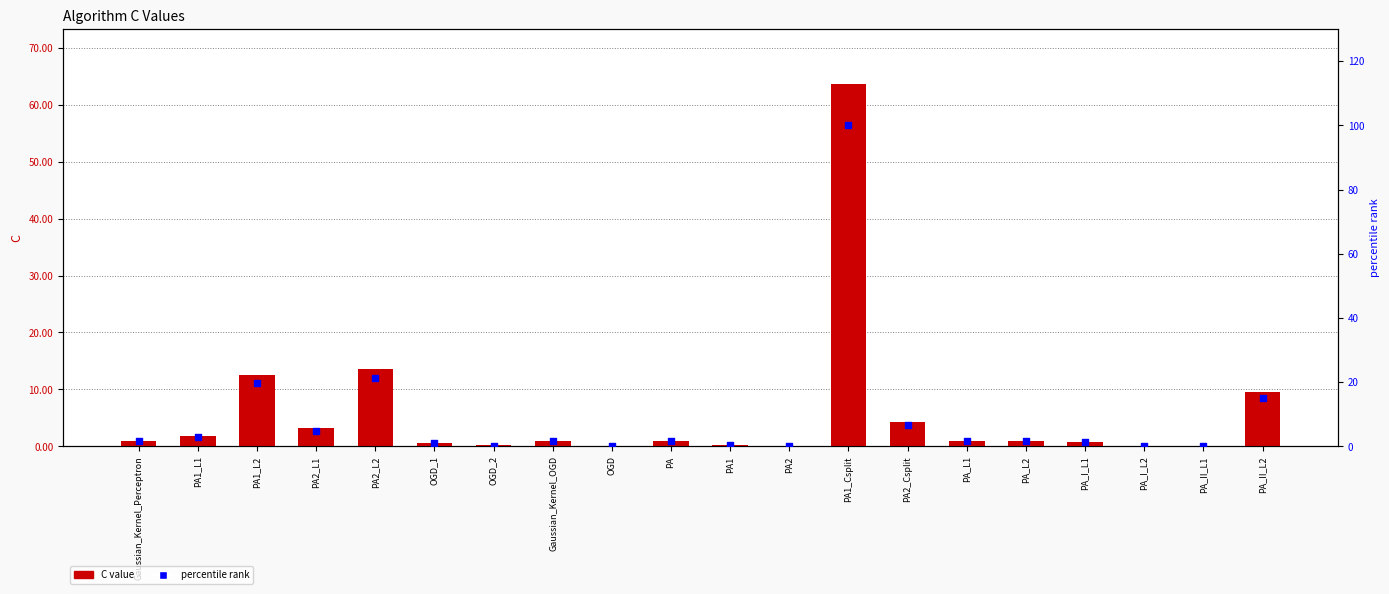

At how many categories does at least one series exceed 36?

1